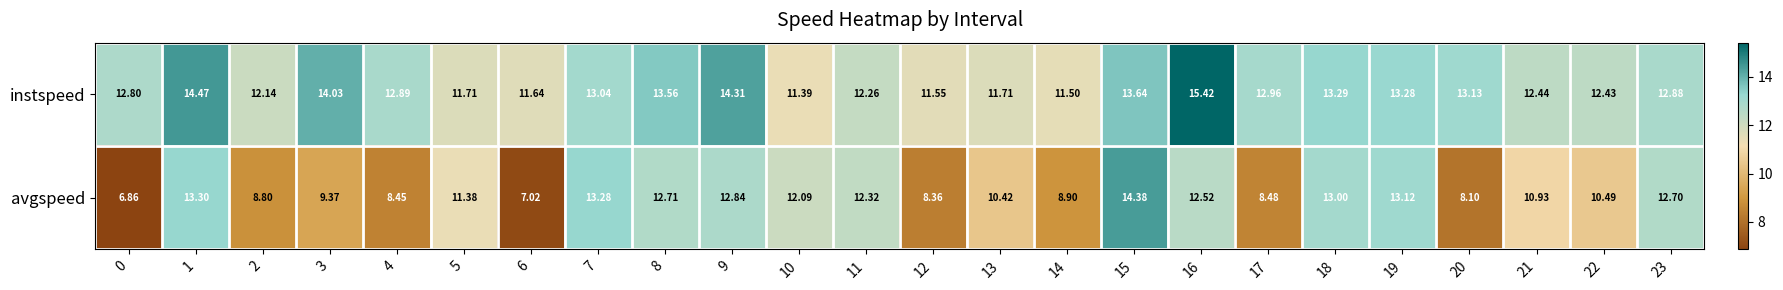

List the series in order of their peak value, highest first.

instspeed, avgspeed